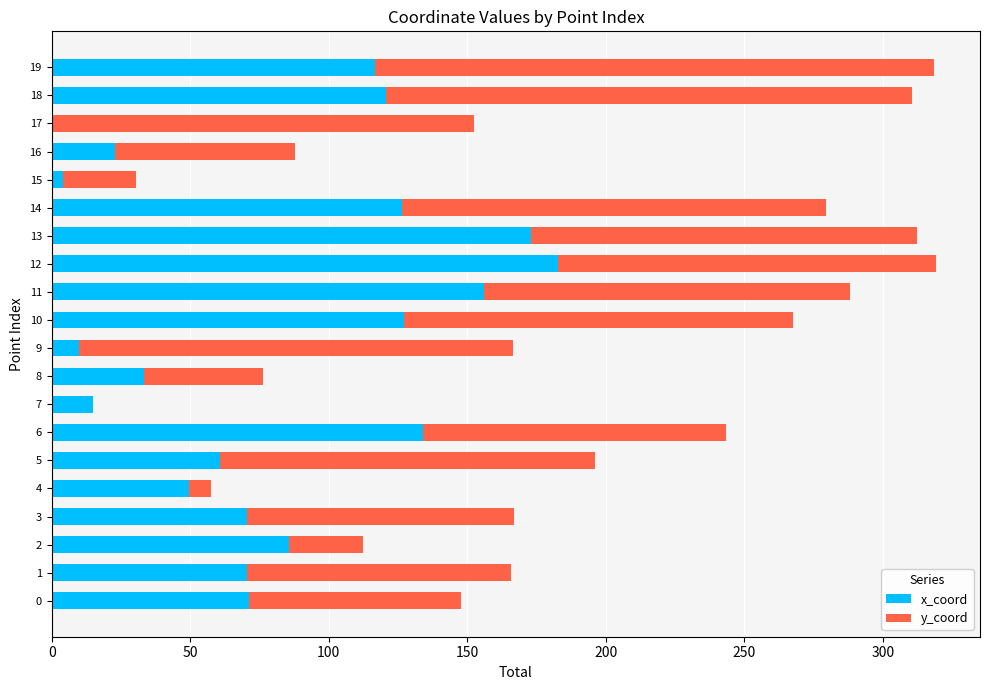

Which category has the highest value in the x_coord series?

12